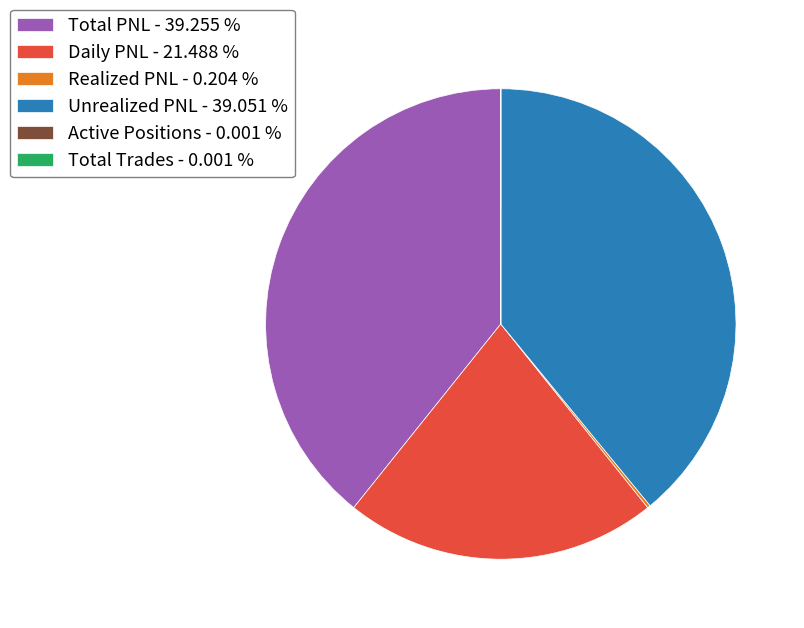

Is there any slice that represents more than half of the pie?

No